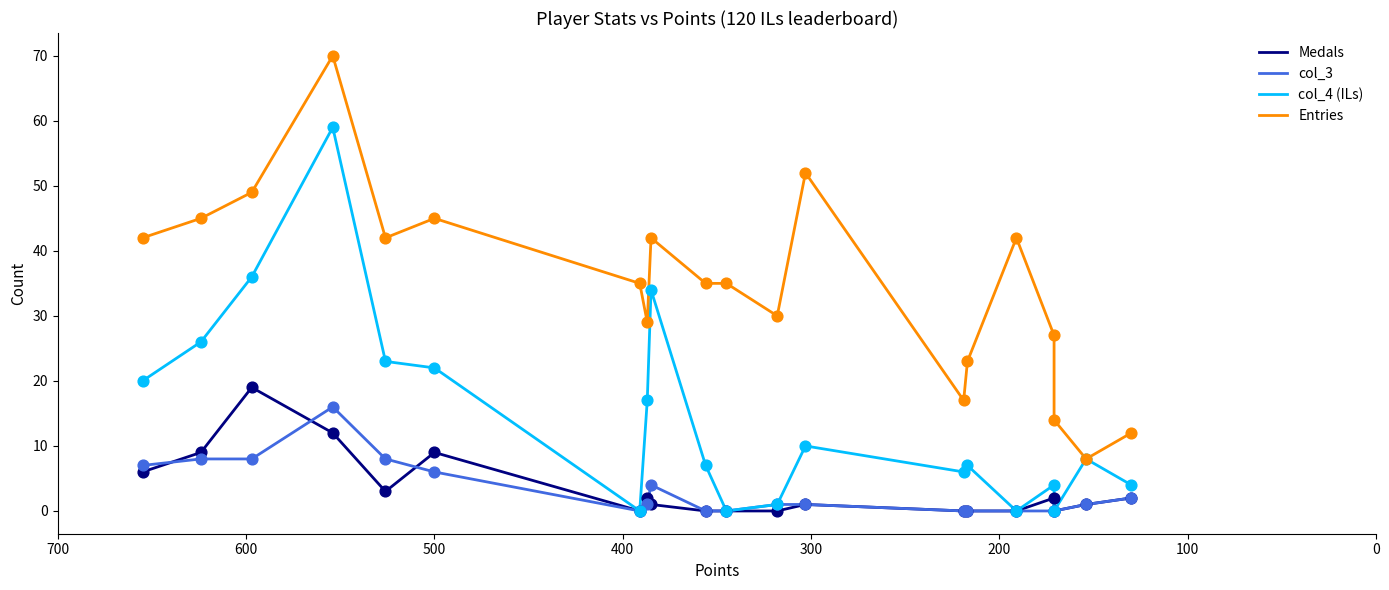

Which series reaches the maximum Y coordinate?

Entries